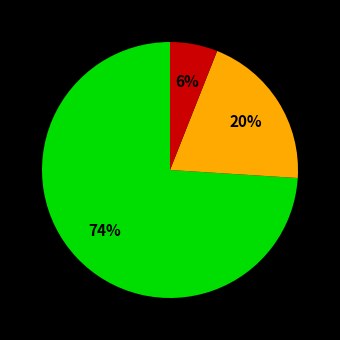

Is there any slice that represents more than half of the pie?

Yes